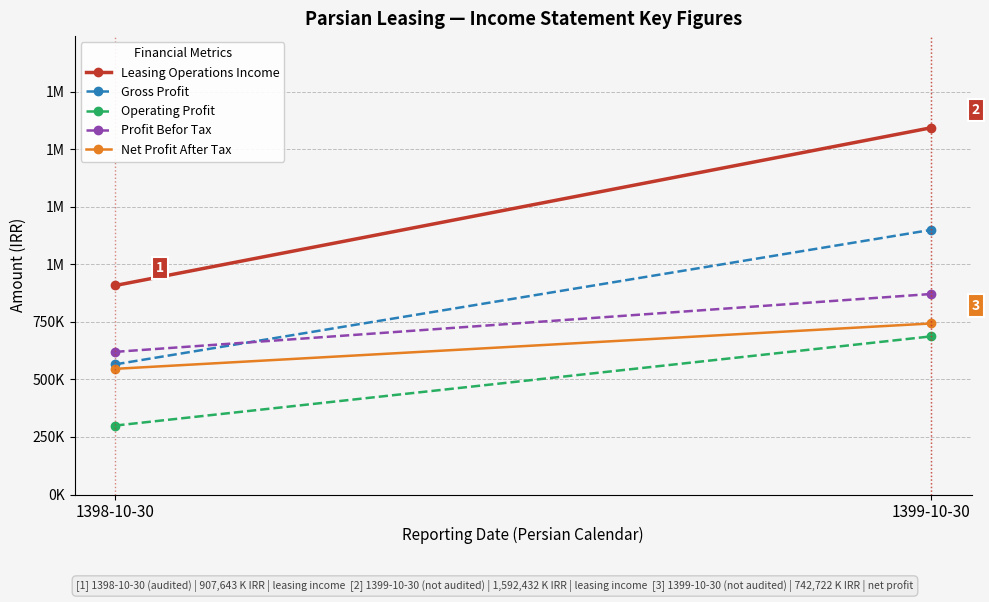

What is the difference between the highest and lowest values at 1398-10-30?

608265